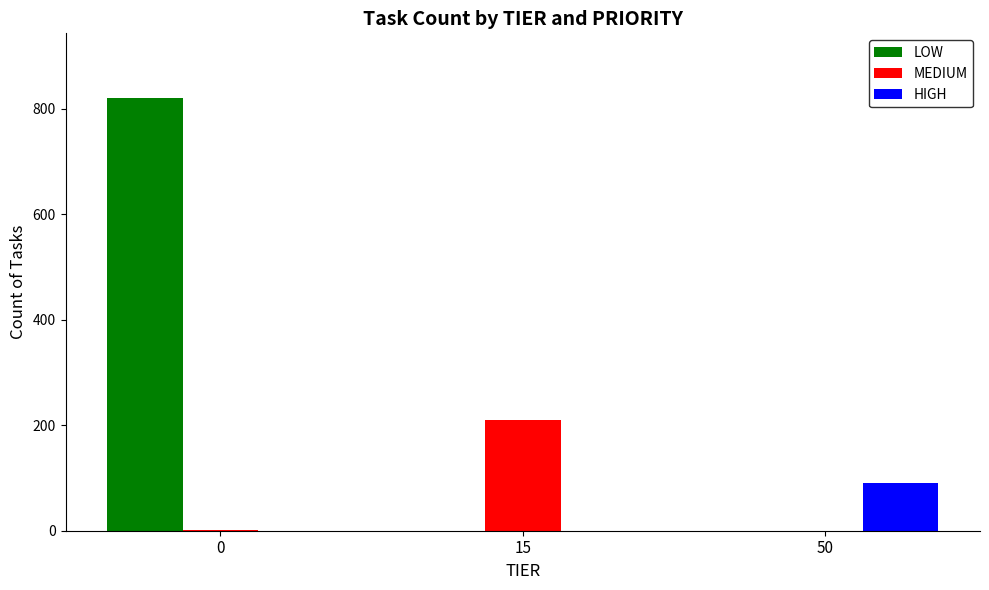

True or false: MEDIUM has a value of 0 at 50.

True